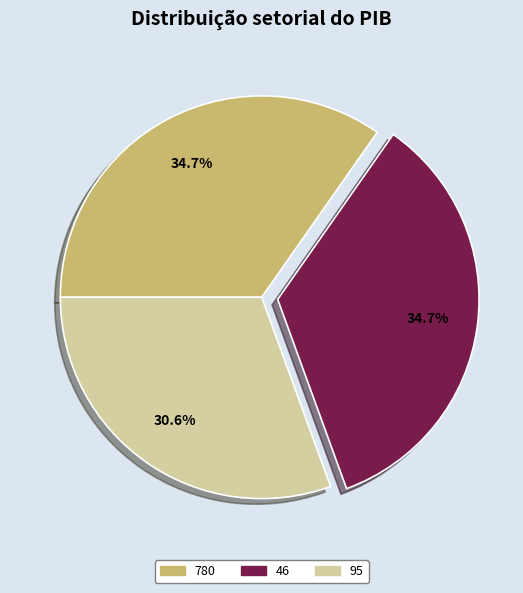

Combined, do 46 and 780 account for over 50%?

Yes